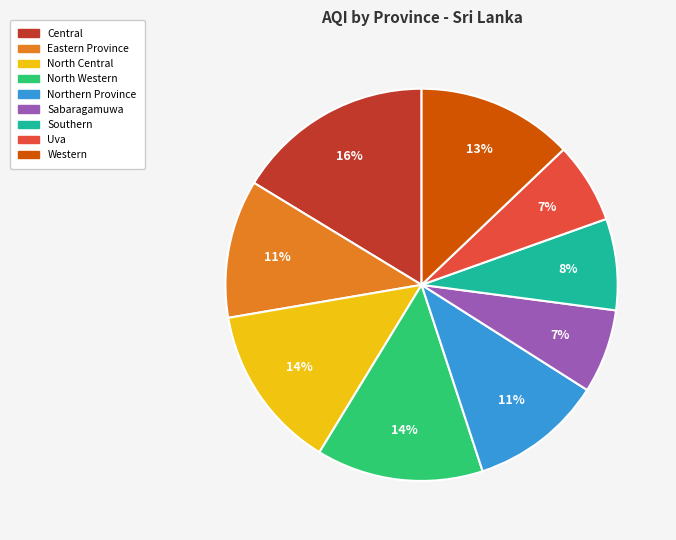

To the nearest percent, what is the average slice percentage?

11%